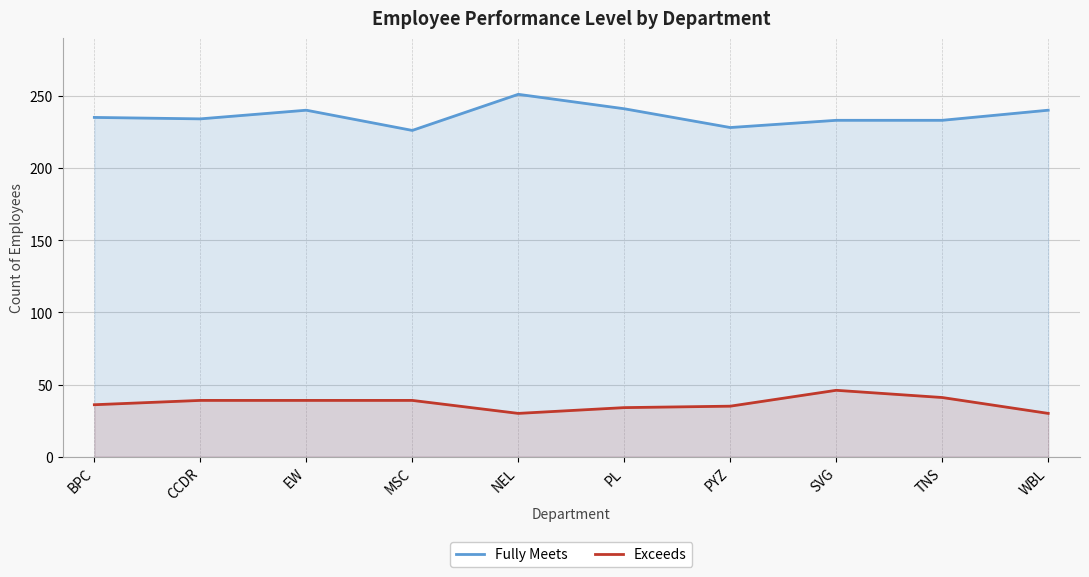

How many interior local valleys does the Fully Meets series have?

3